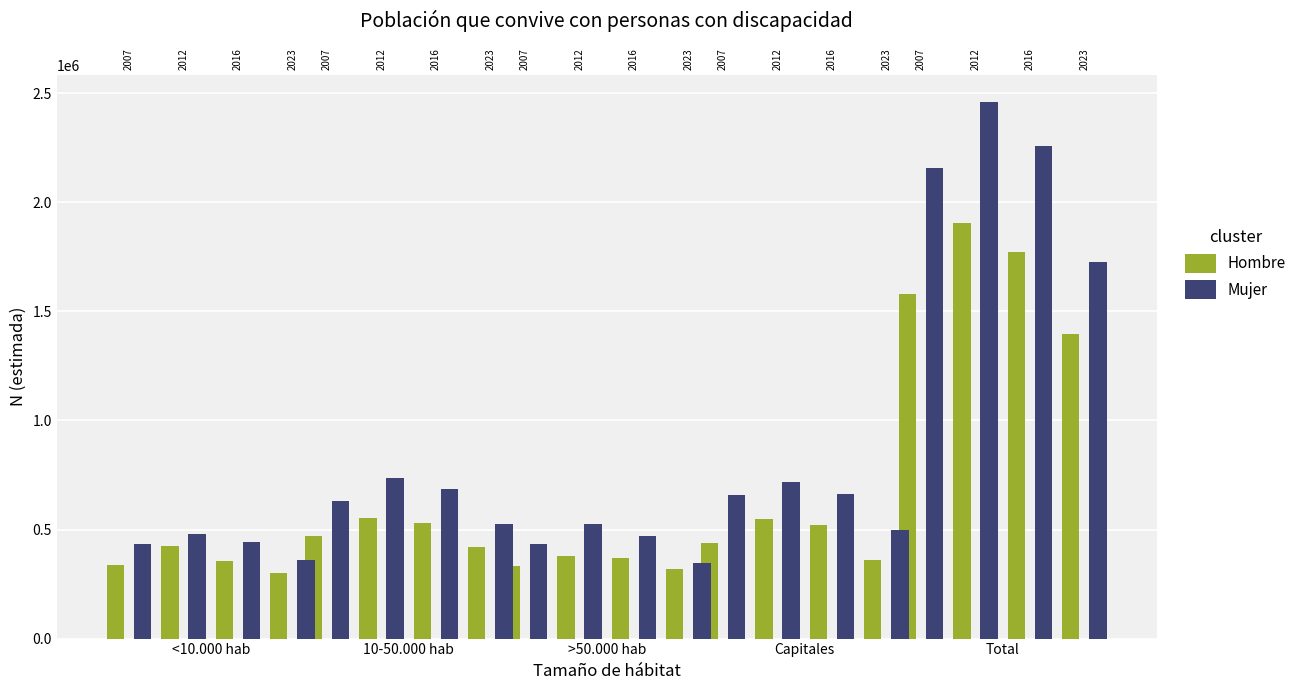

Which series changed the most between <10.000 hab and >50.000 hab?

Hombre